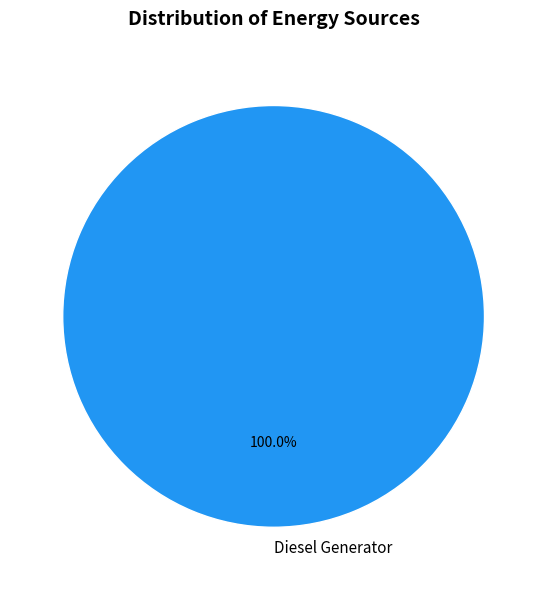

Rank the categories by value from highest to lowest.

Diesel Generator